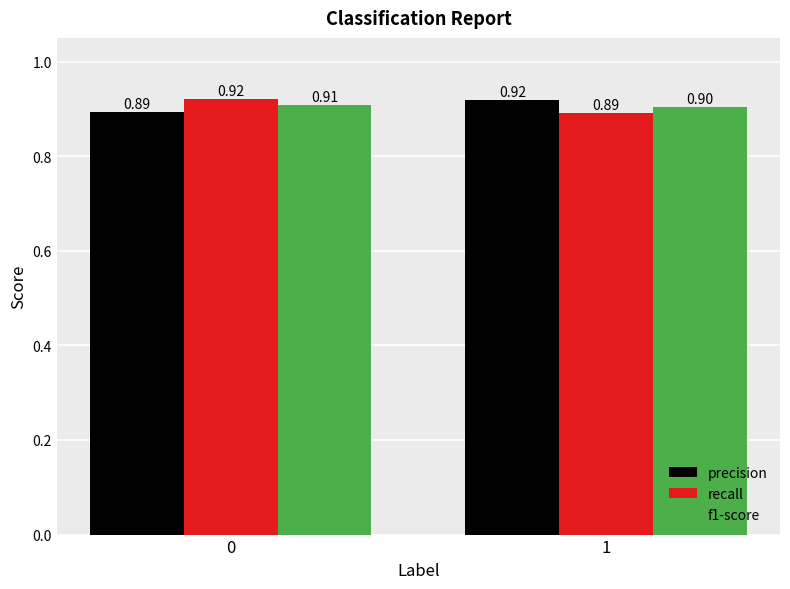

How many bars are there in total?

6